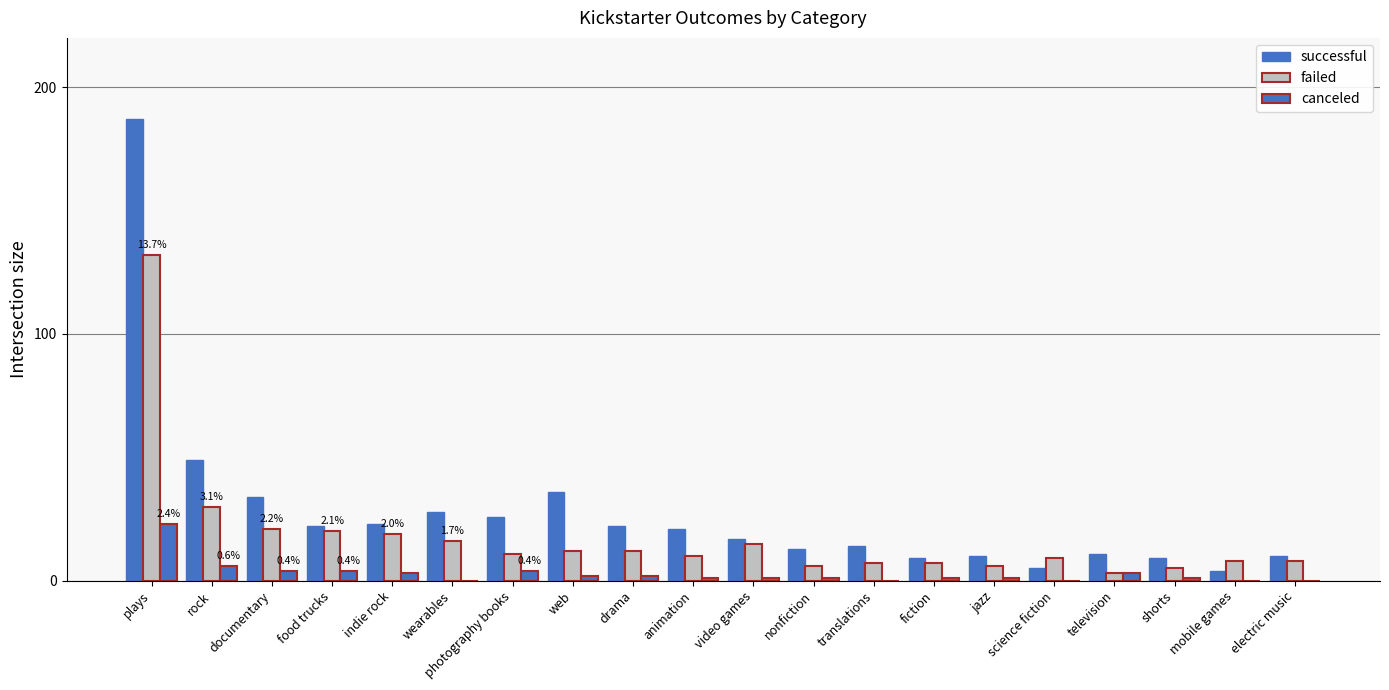

How many categories are shown in the chart?

20